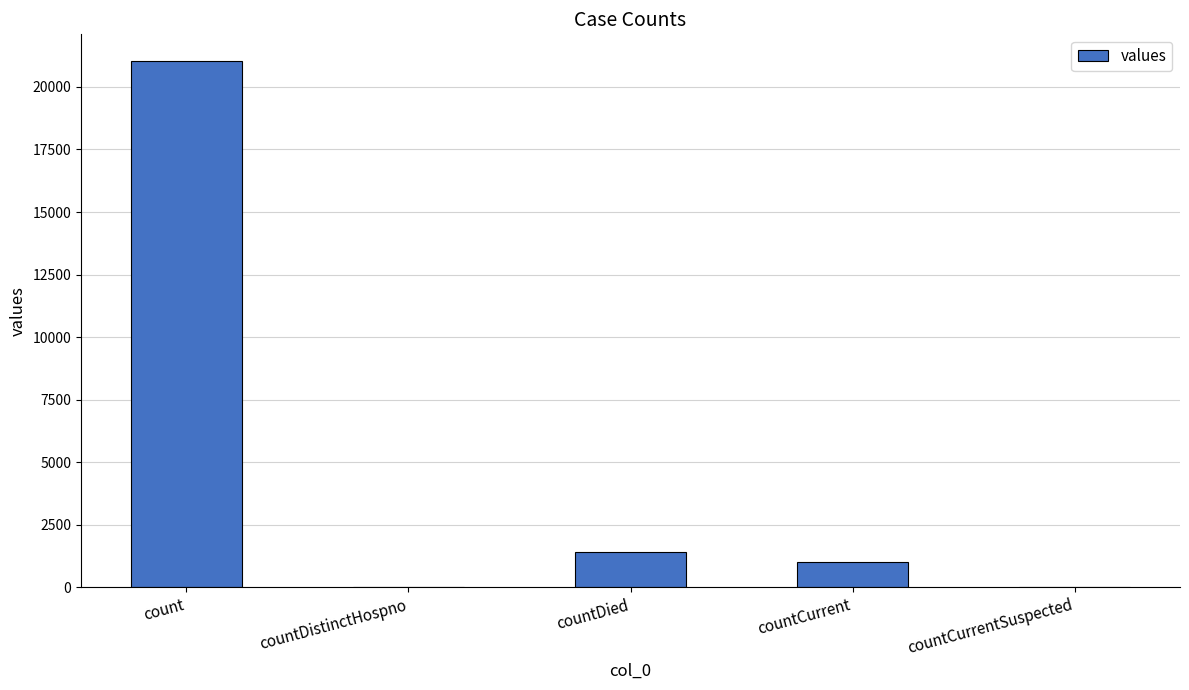

Reading left to right, extract all data points from this chart.

21050	0	1405	1006	0